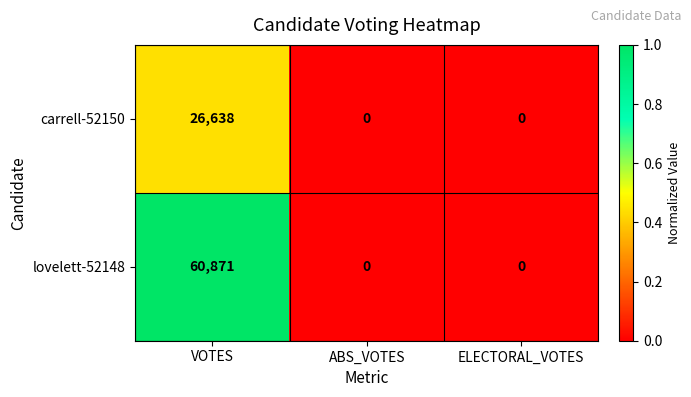

The value of lovelett-52148 at VOTES is 60871. True or false?

True